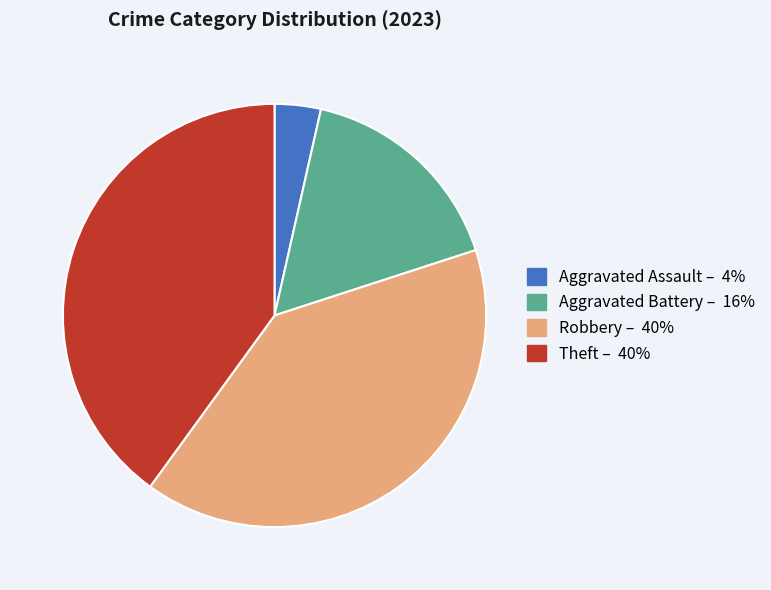

Does any single category account for the majority?

No